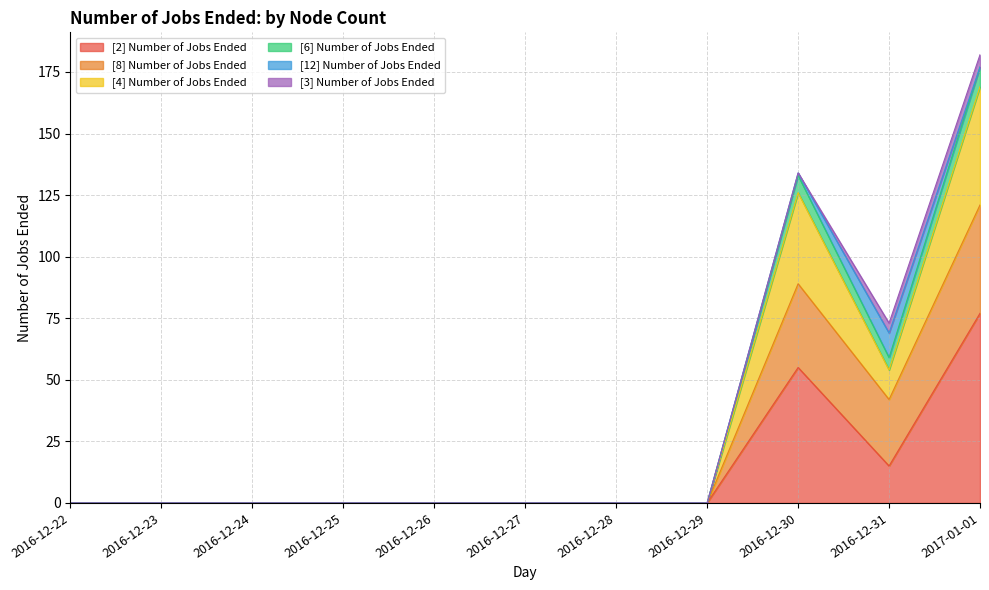

Is it true that [4] Number of Jobs Ended equals 78 at 2016-12-26?

False